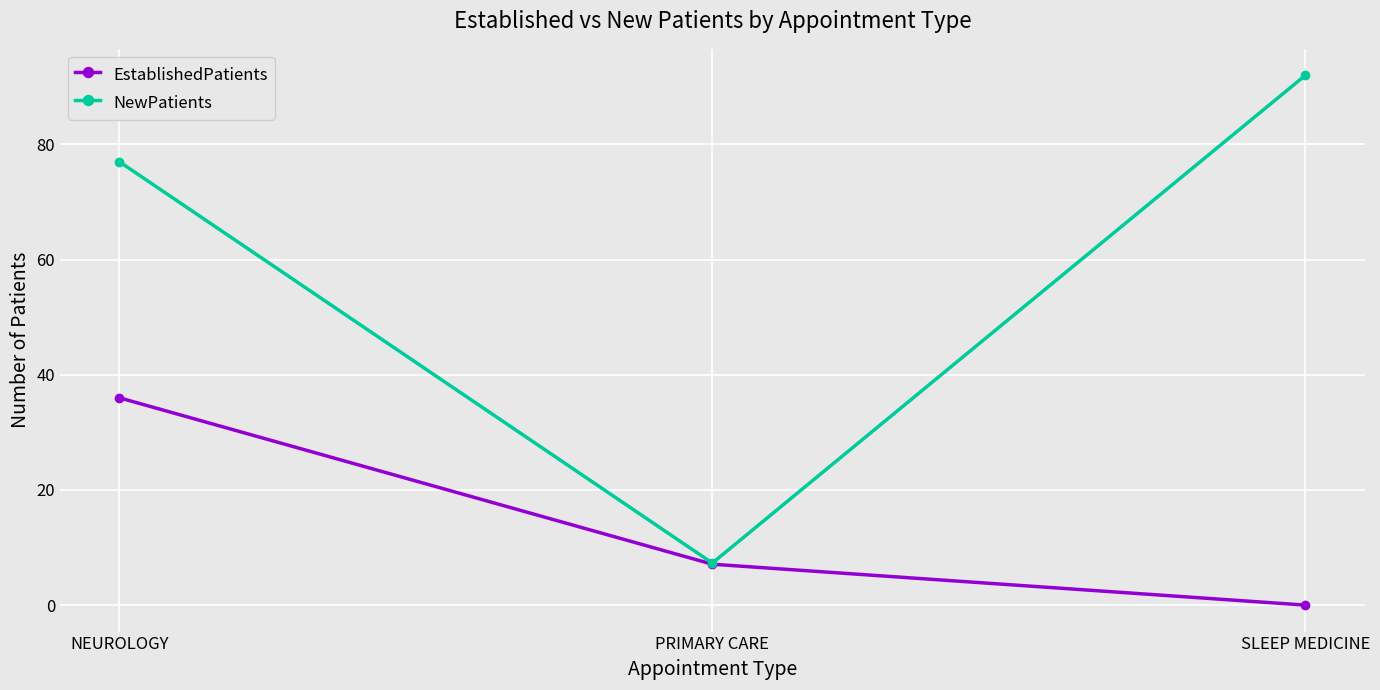

Reading left to right, extract all data points from this chart.

EstablishedPatients: 36.0	7.1	0.0
NewPatients: 77.0	7.3	92.0